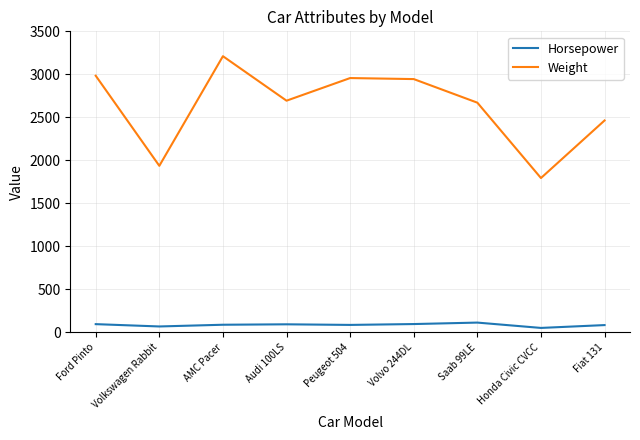

Read the Horsepower value at Ford Pinto.

97